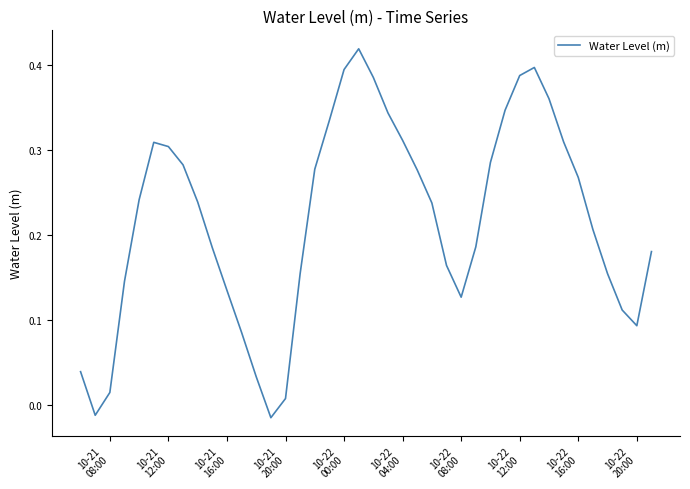

Does the chart have visible grid lines?

No